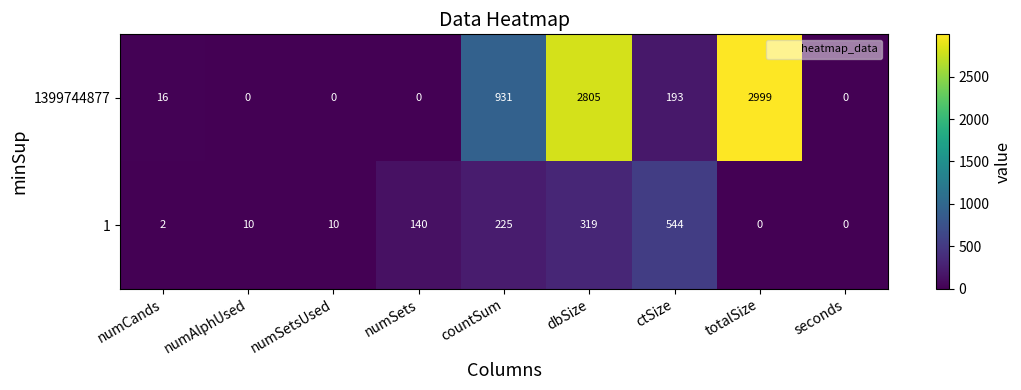

At how many categories does at least one series exceed 1901?

2